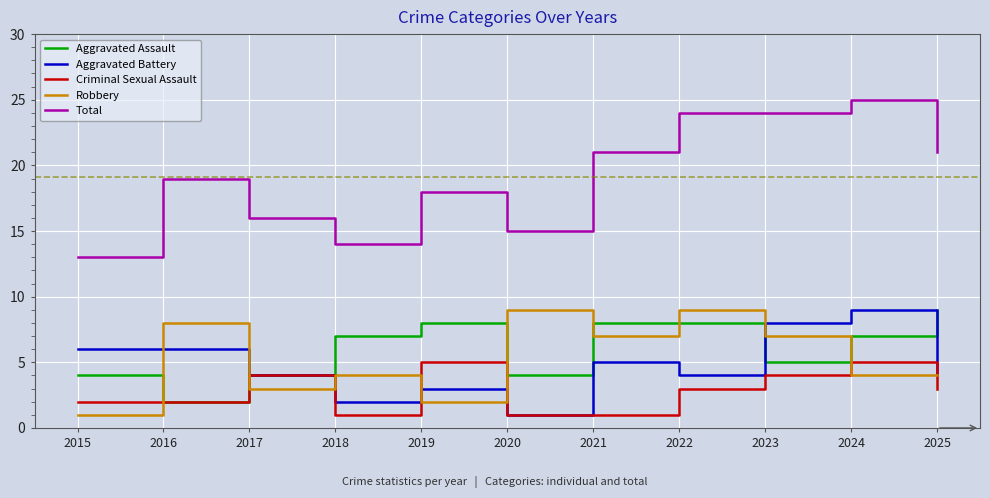

How many interior local peaks does the Robbery series have?

4